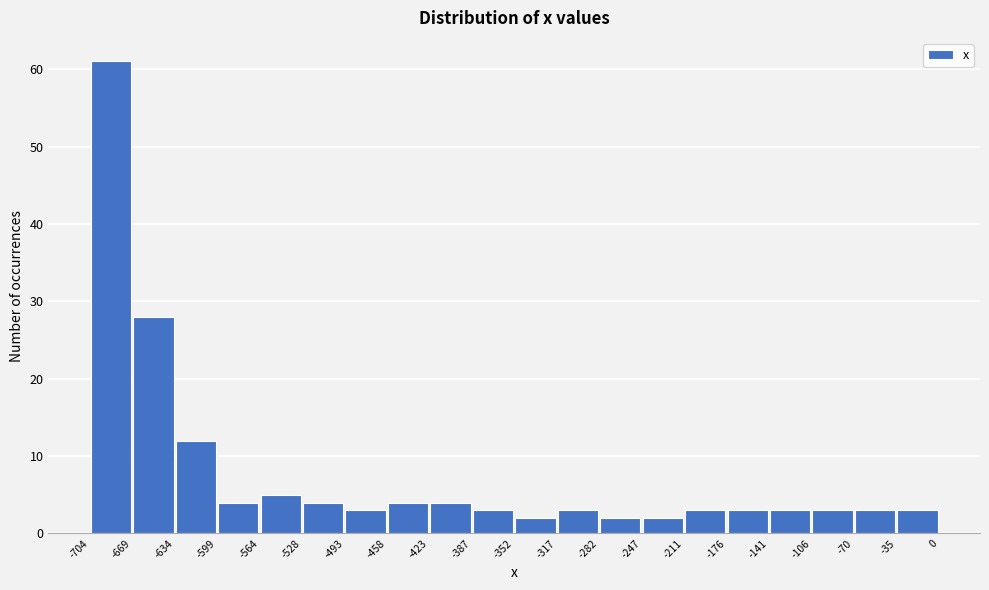

Reading left to right, transcribe this chart: for each bar, give the range it covers on the x-axis and its height. The values are not printed on the chart, so give them approximately, as read against the axis.

-704 to -669: 61
-669 to -634: 28
-634 to -599: 12
-599 to -564: 4
-564 to -528: 5
-528 to -493: 4
-493 to -458: 3
-458 to -423: 4
-423 to -387: 4
-387 to -352: 3
-352 to -317: 2
-317 to -282: 3
-282 to -247: 2
-247 to -211: 2
-211 to -176: 3
-176 to -141: 3
-141 to -106: 3
-106 to -70: 3
-70 to -35: 3
-35 to 0: 3